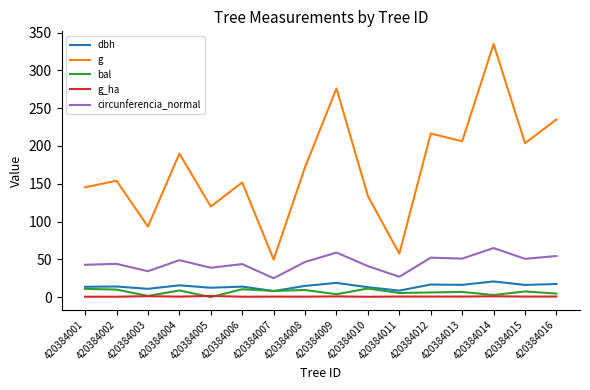

What is the highest value of the g_ha series?

1.5